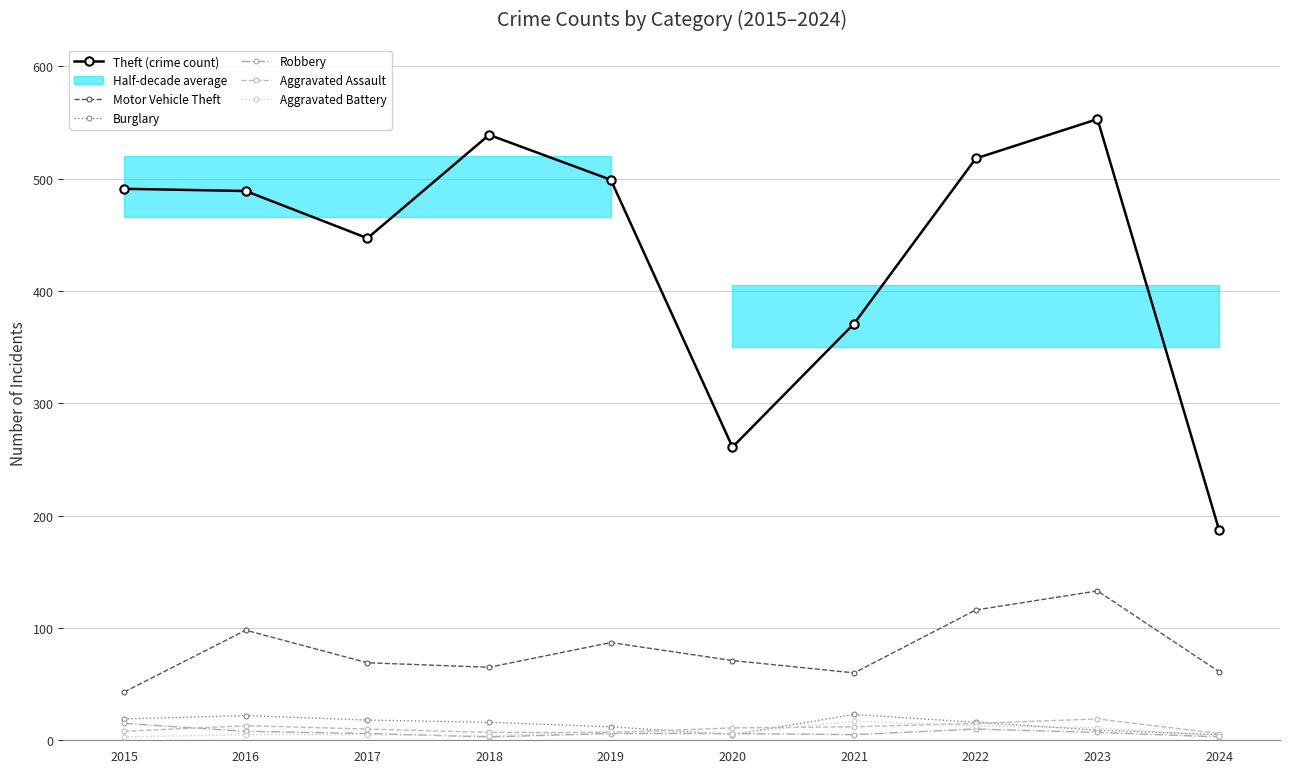

What is the minimum value for Burglary?

5